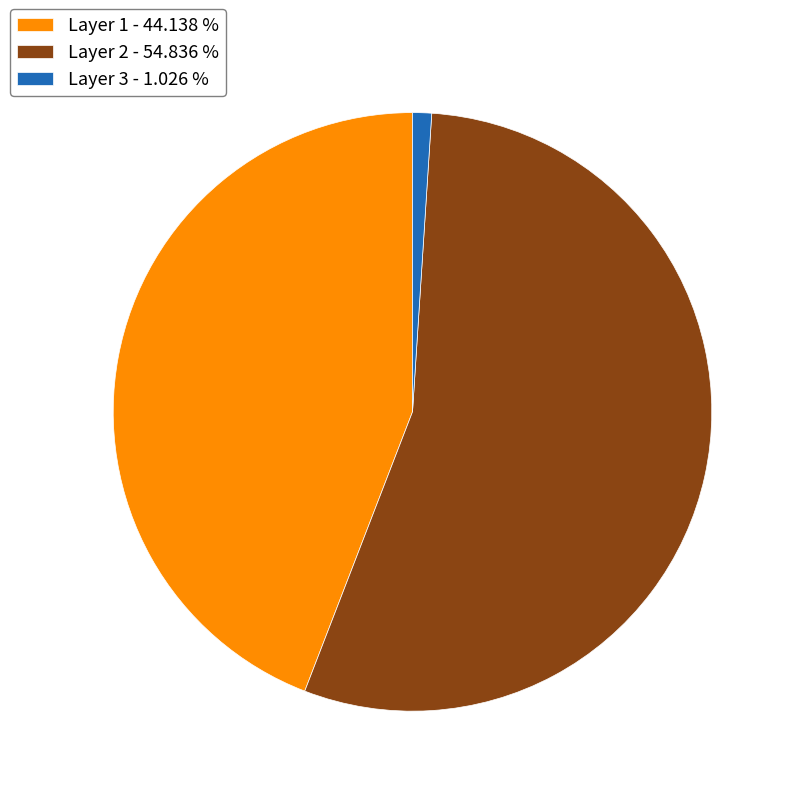

What is the smallest slice in the pie chart?

Layer 3 - 1.026 %